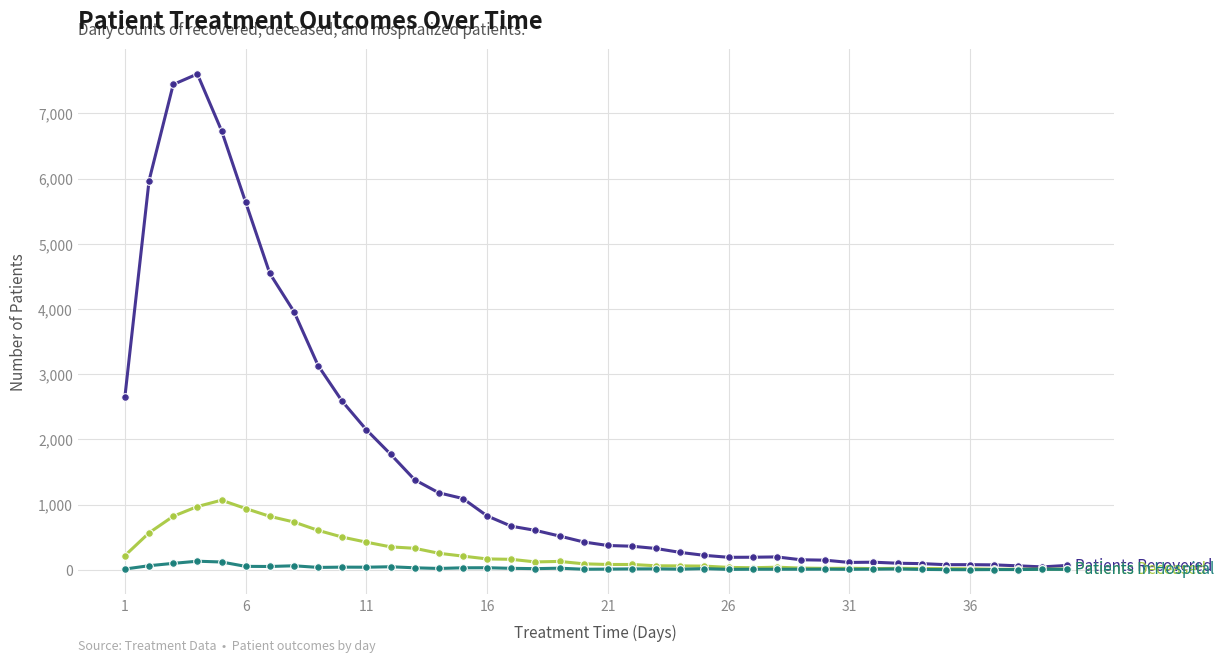

What is the maximum value shown in the chart?

7603